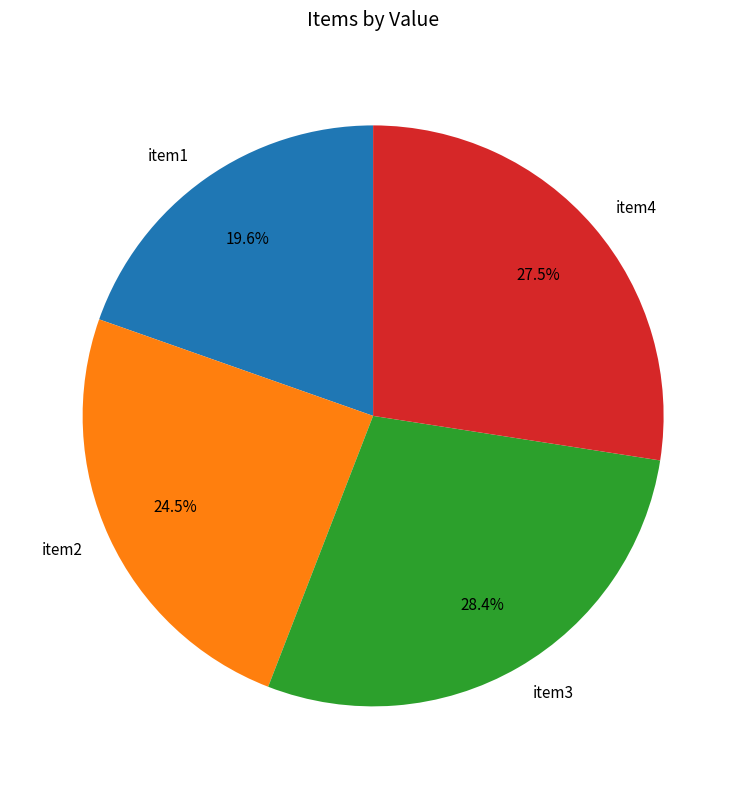

Does item4 account for over 50% of the chart?

No